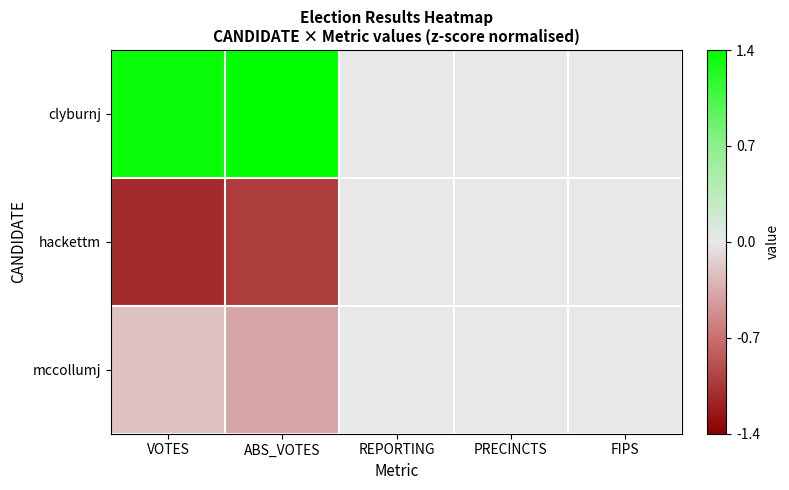

At which category is the sum across all series the highest?

VOTES